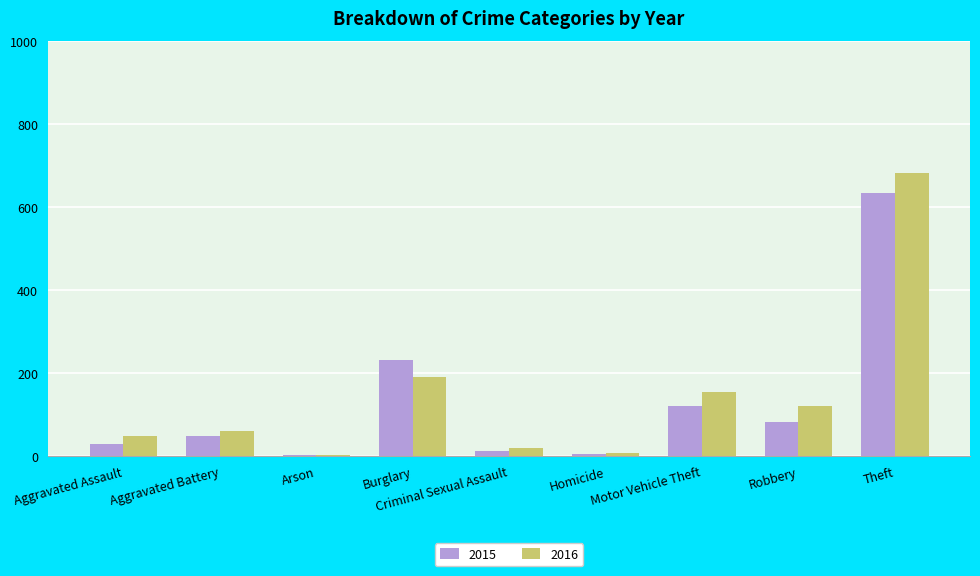

What is the sum of all 2015 values?

1165